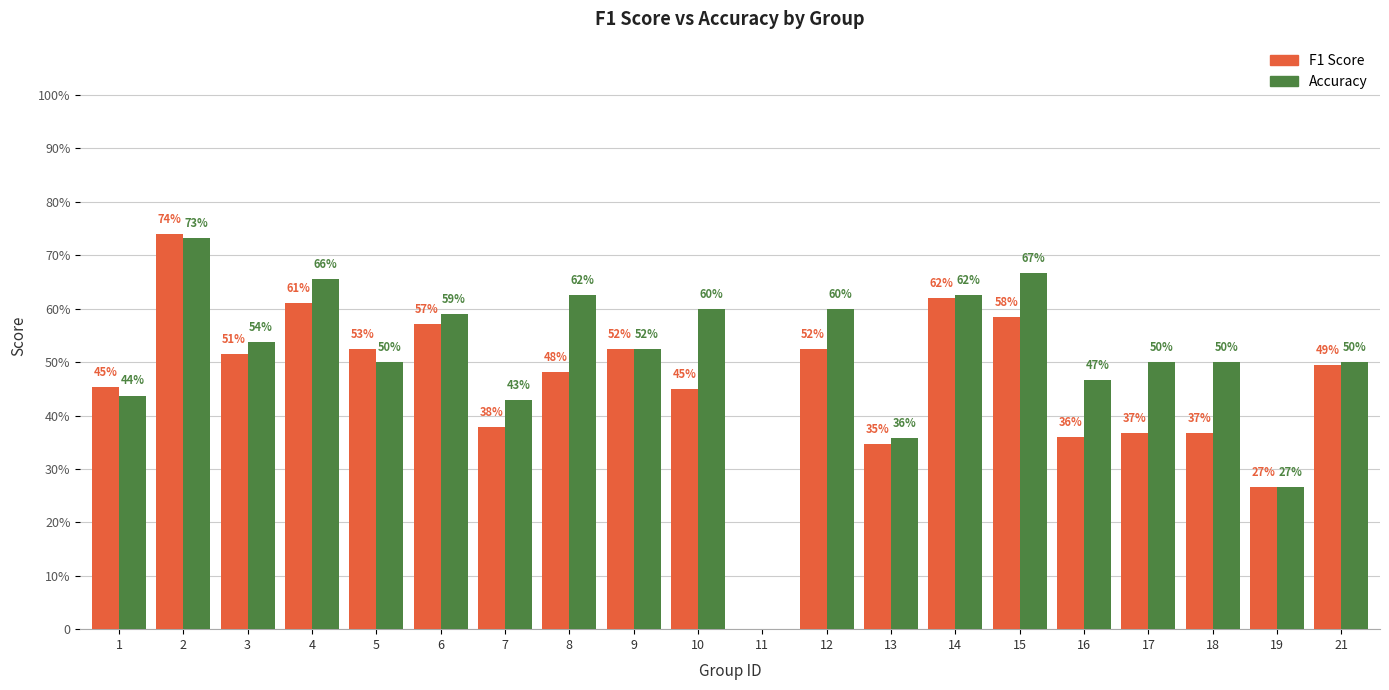

Reading left to right, what are all the values shown in this chart?

f1: 1=45.3	2=74.1	3=51.4	4=61.1	5=52.5	6=57.1	7=37.8	8=48.1	9=52.4	10=45.0	11=0.0	12=52.4	13=34.7	14=62.0	15=58.4	16=36.0	17=36.7	18=36.7	19=26.7	21=49.5
accuracy: 1=43.8	2=73.3	3=53.8	4=65.6	5=50.0	6=59.1	7=42.9	8=62.5	9=52.4	10=60.0	11=0.0	12=60.0	13=35.7	14=62.5	15=66.7	16=46.7	17=50.0	18=50.0	19=26.7	21=50.0